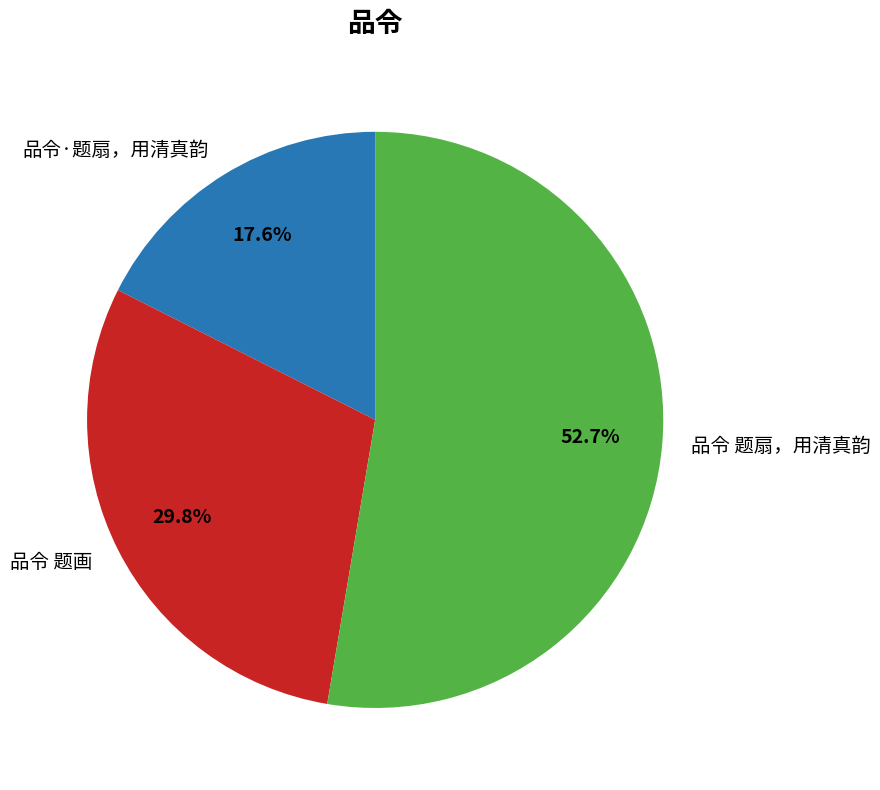

What is the smallest slice in the pie chart?

品令·题扇，用清真韵